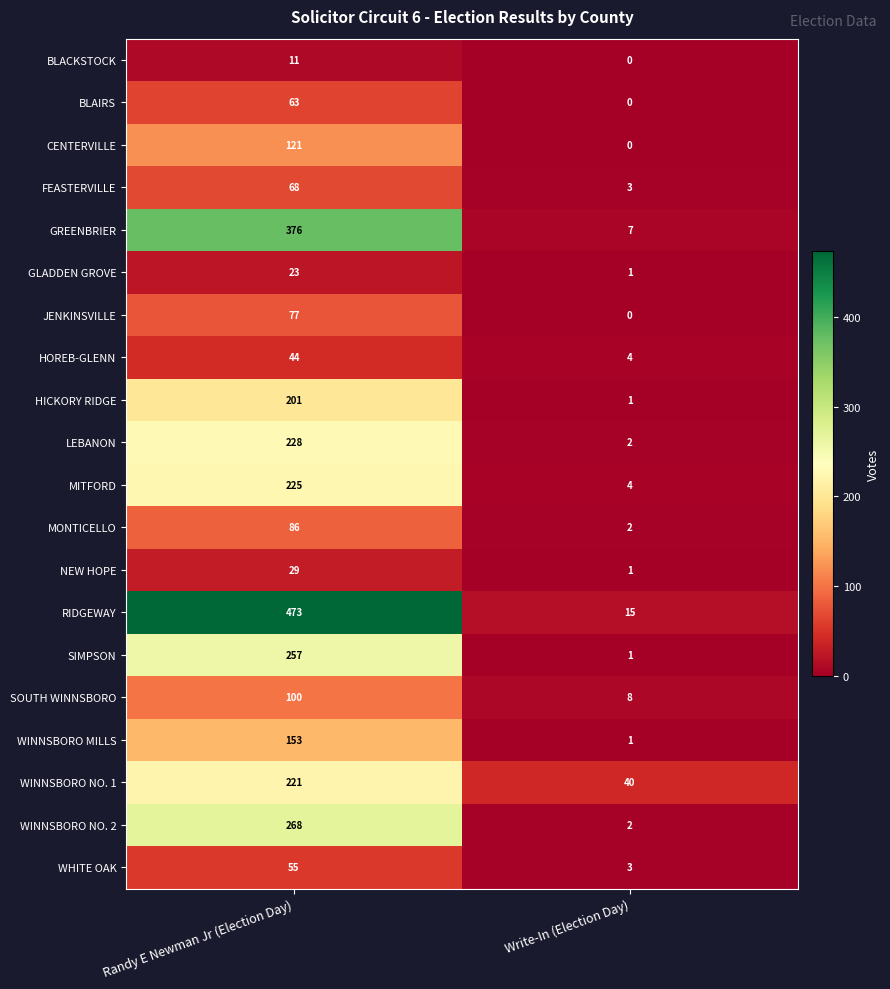

Is the value of CENTERVILLE at Randy E Newman Jr (Election Day) greater than the value of NEW HOPE at Randy E Newman Jr (Election Day)?

Yes